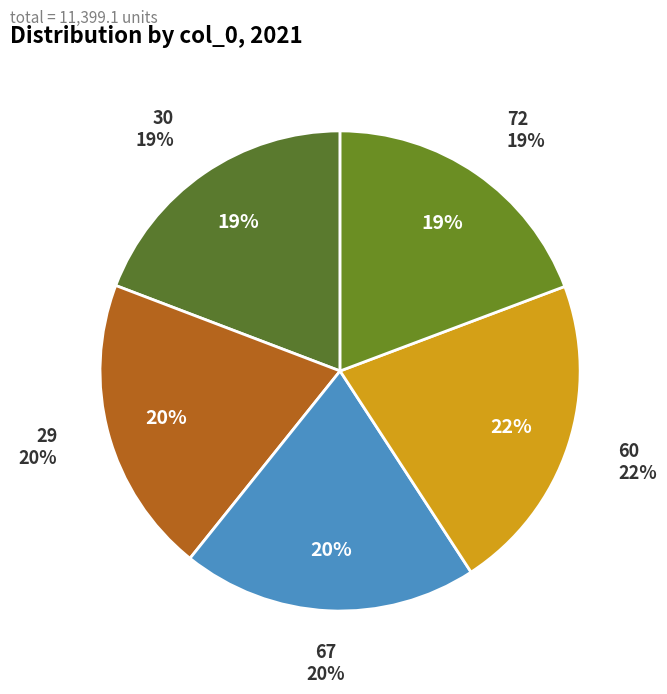

To the nearest percent, what is the average slice percentage?

20%